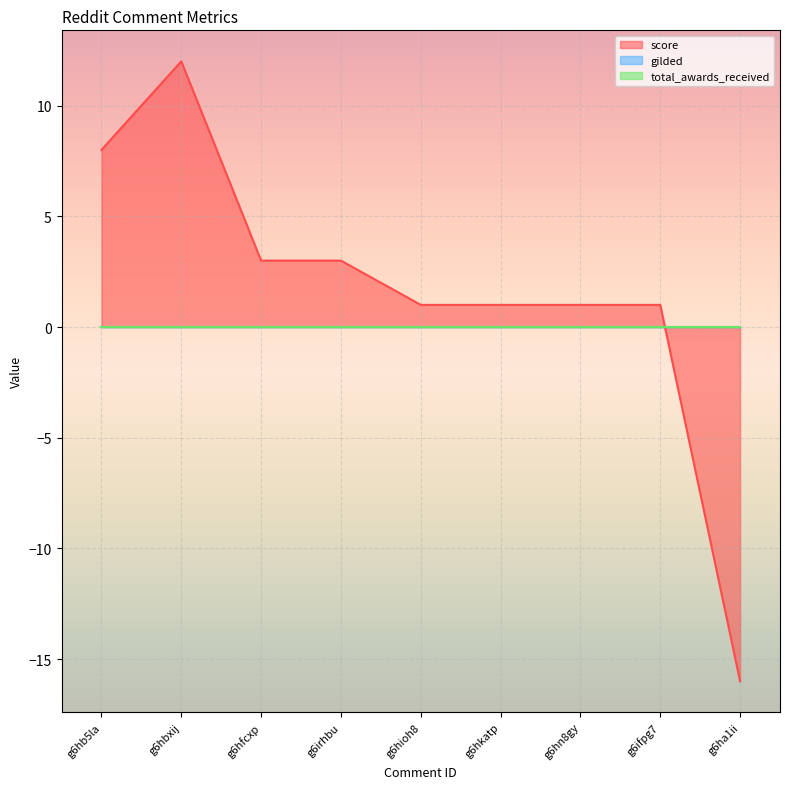

Rank the series at g6hb5la from lowest to highest value.

gilded, total_awards_received, score